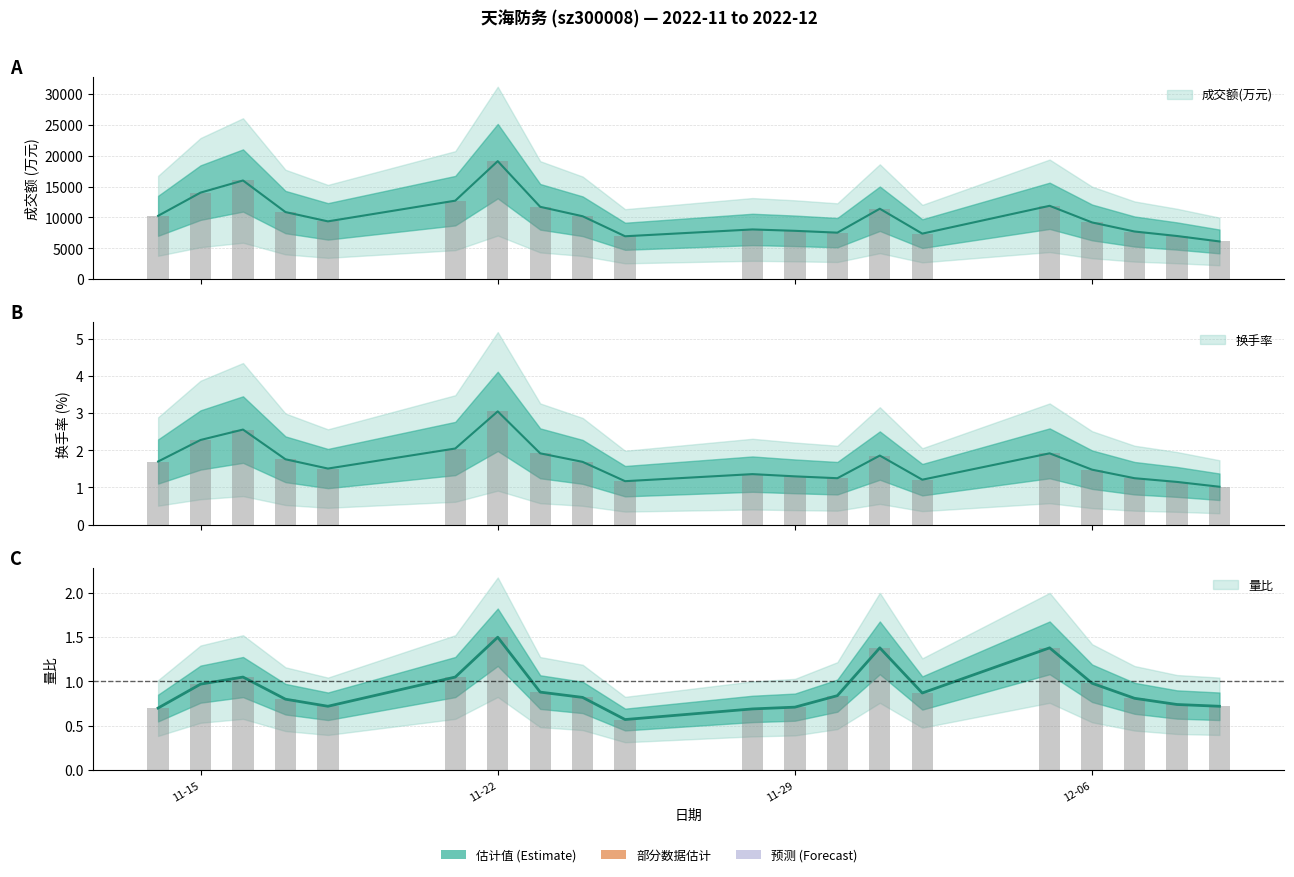

Which series has the largest total across all categories?

成交额(万元)